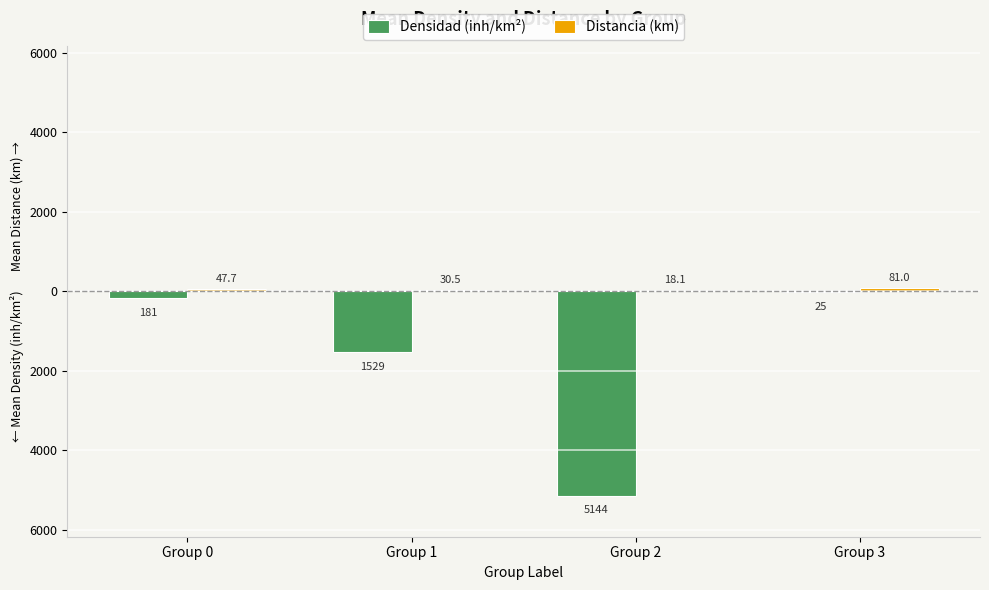

What is the average value of the Densidad (inh/km²) series?

-1720.0